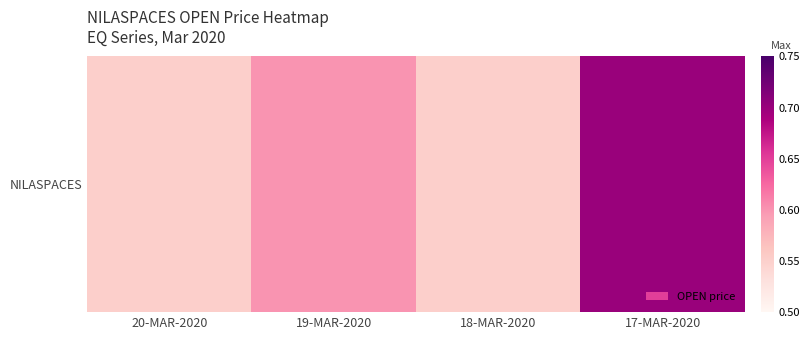

What is the approximate value at 18-MAR-2020?

0.6